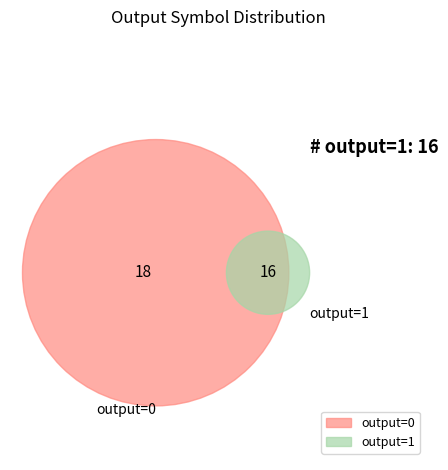

Which slice is the largest?

output=0